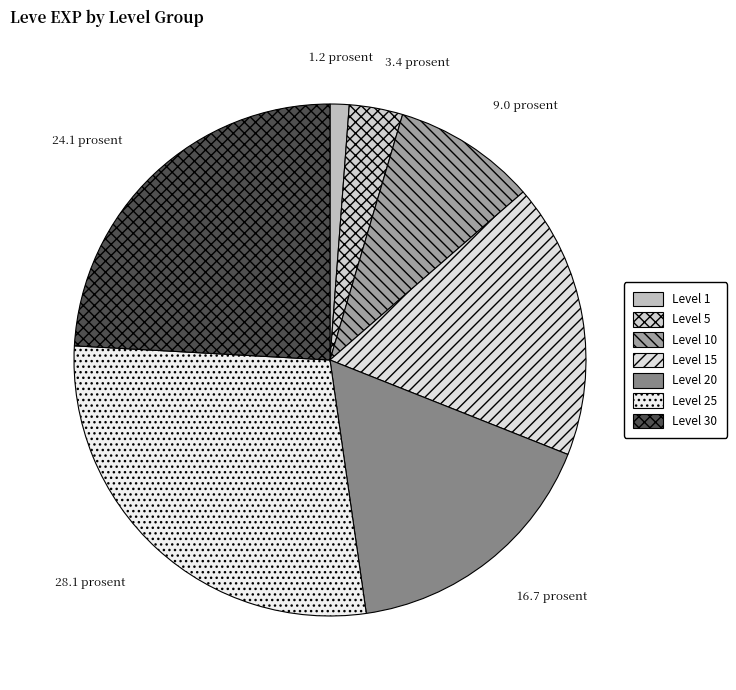

Count the number of slices in the pie.

7